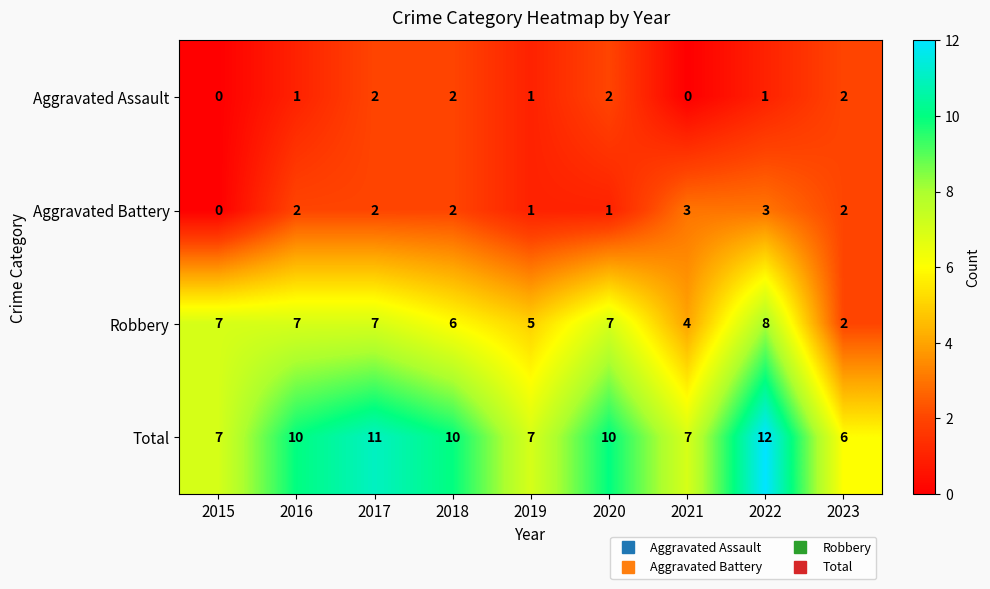

Which series has the largest total across all categories?

Total